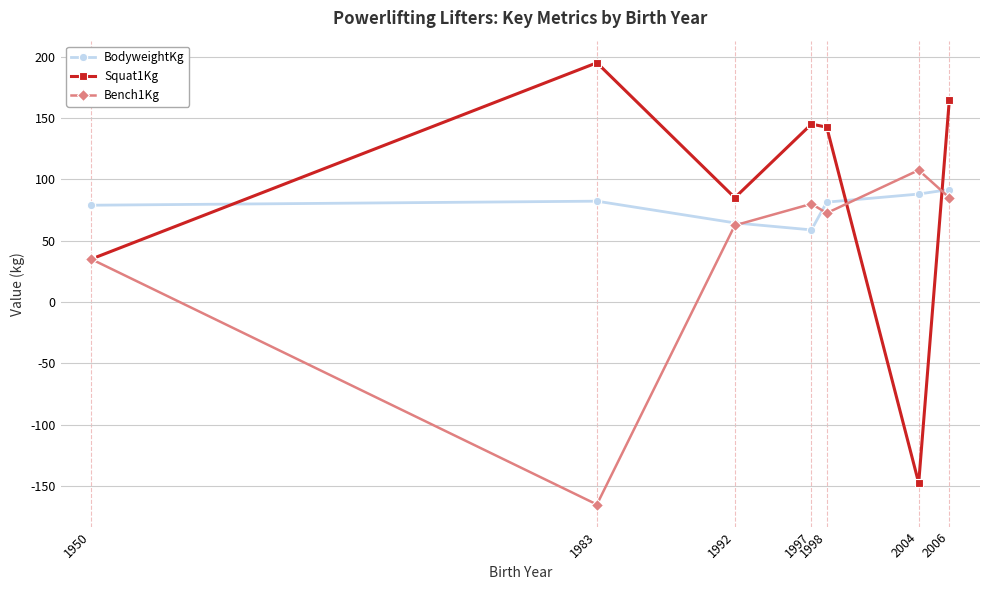

Where does the Squat1Kg series first go above 142?

1983